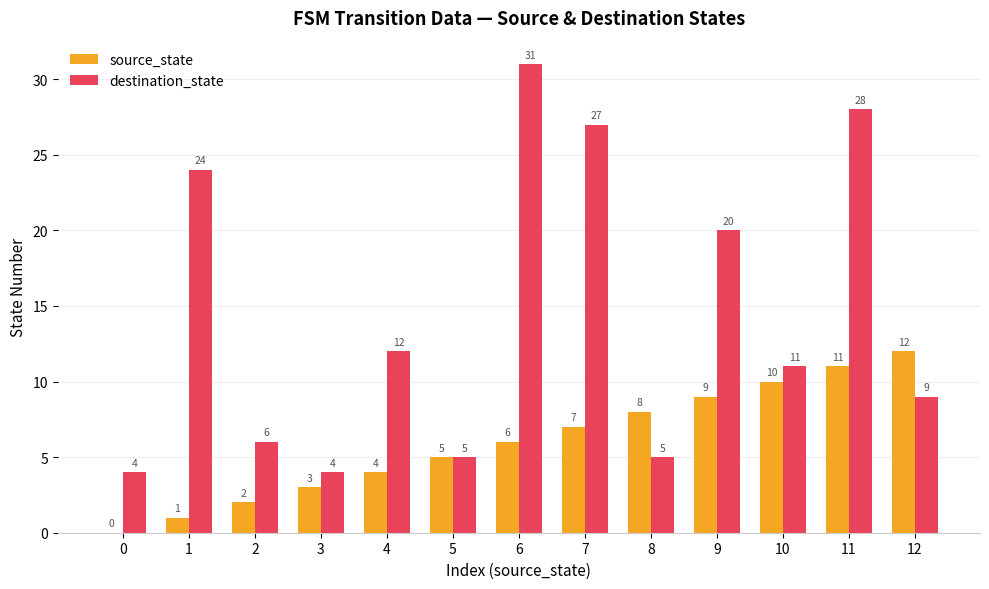

Which series changed the most between 4 and 6?

destination_state